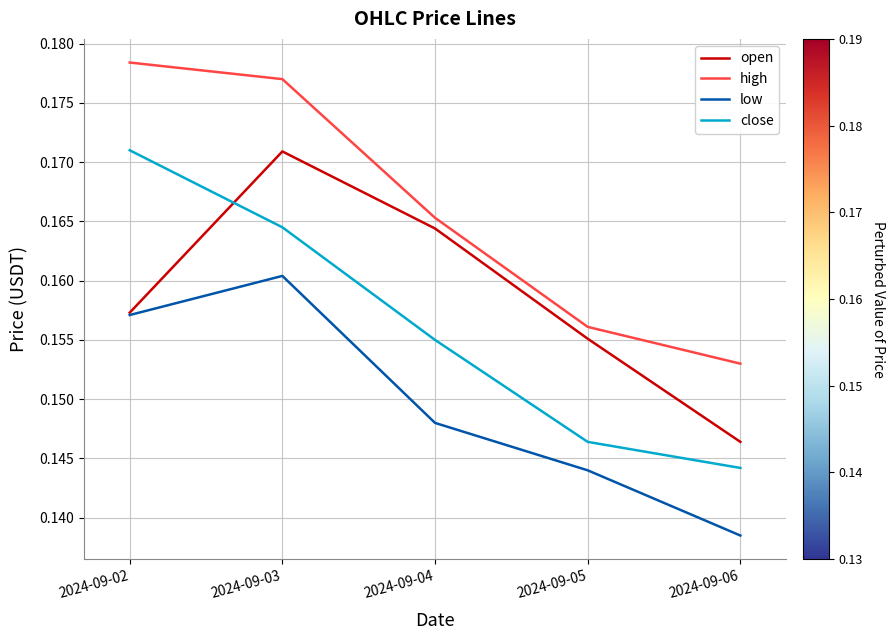

List the labels in order of low value, smallest first.

2024-09-06, 2024-09-05, 2024-09-04, 2024-09-02, 2024-09-03